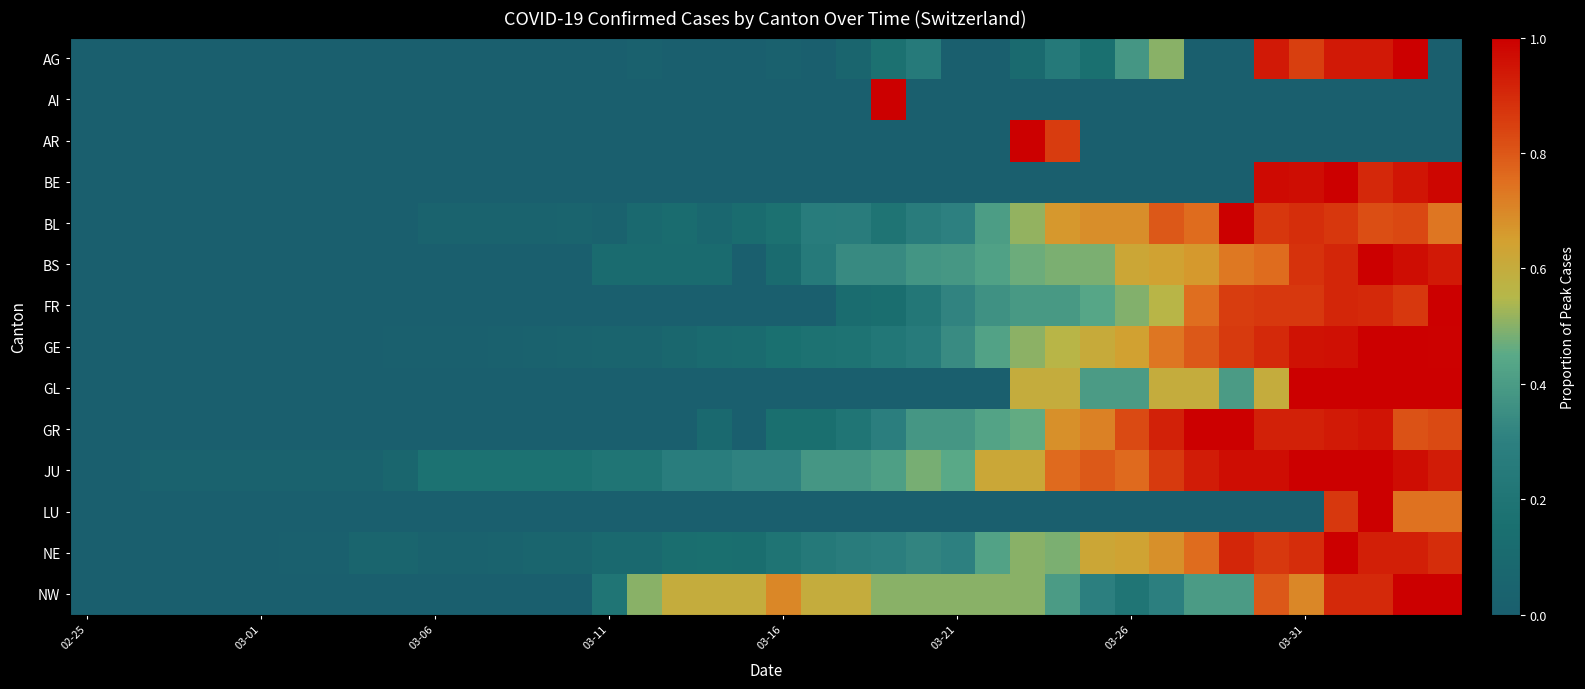

Which series has the largest total across all categories?

JU